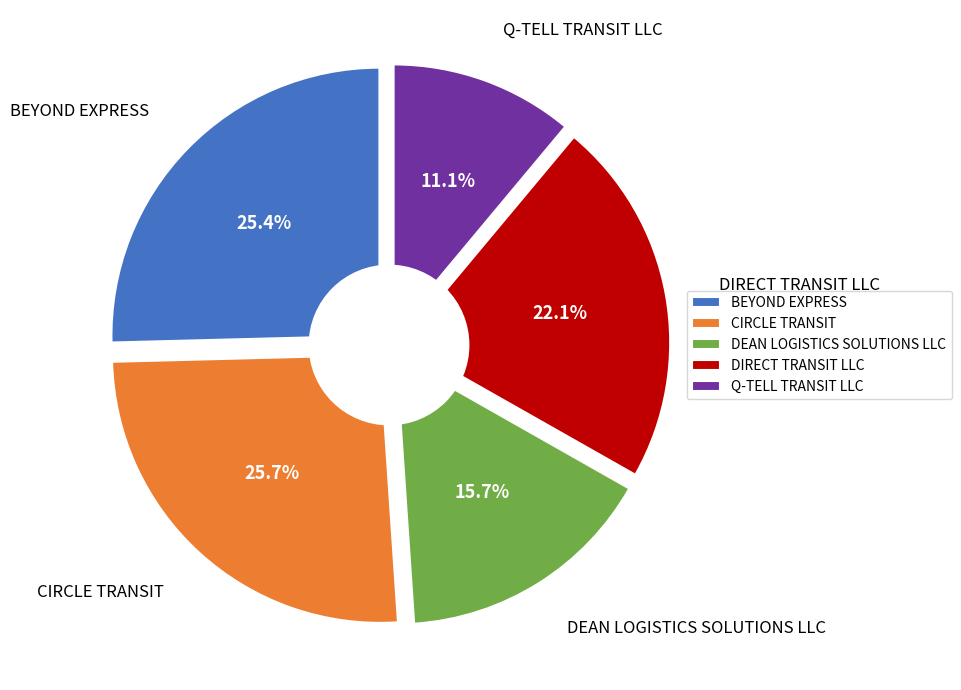

What portion of the pie excludes CIRCLE TRANSIT?

74.3%